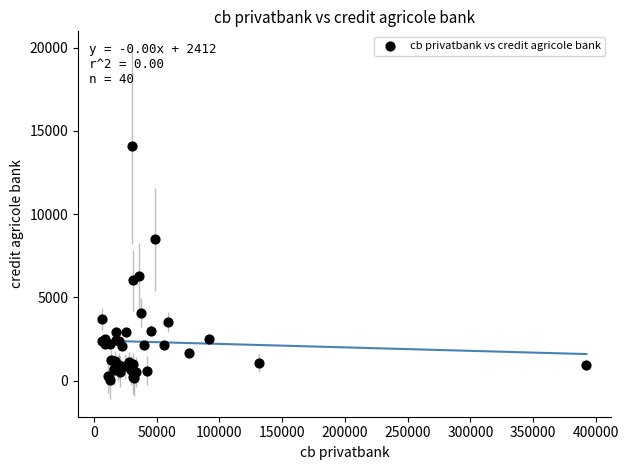

What Y value in the scatter plot is closest to 7060?

6290.8